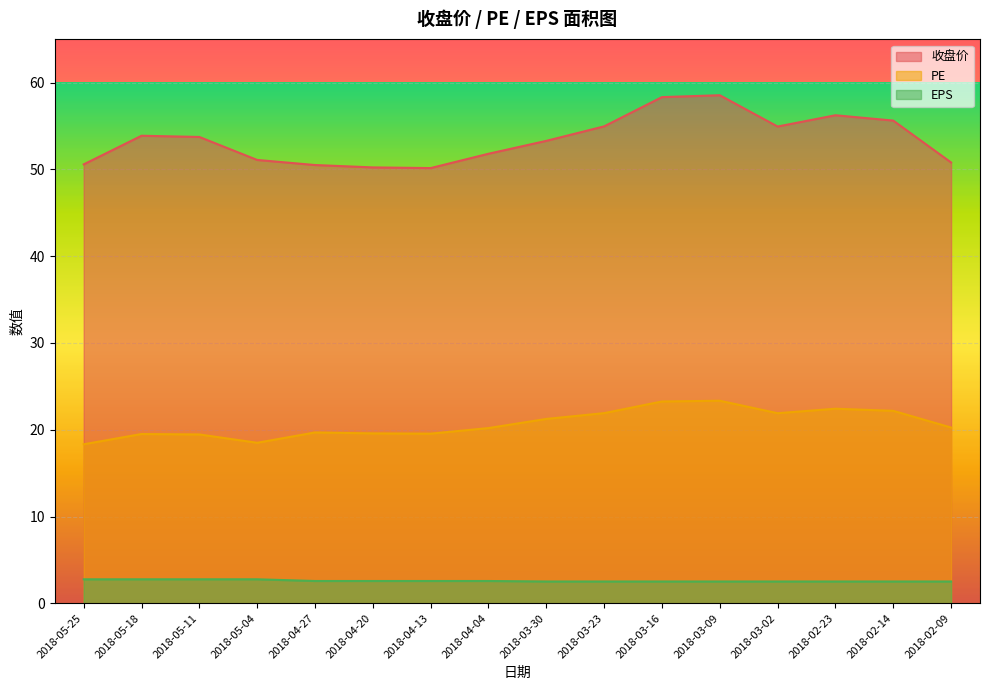

Which category has the lowest value in the 收盘价 series?

2018-04-13